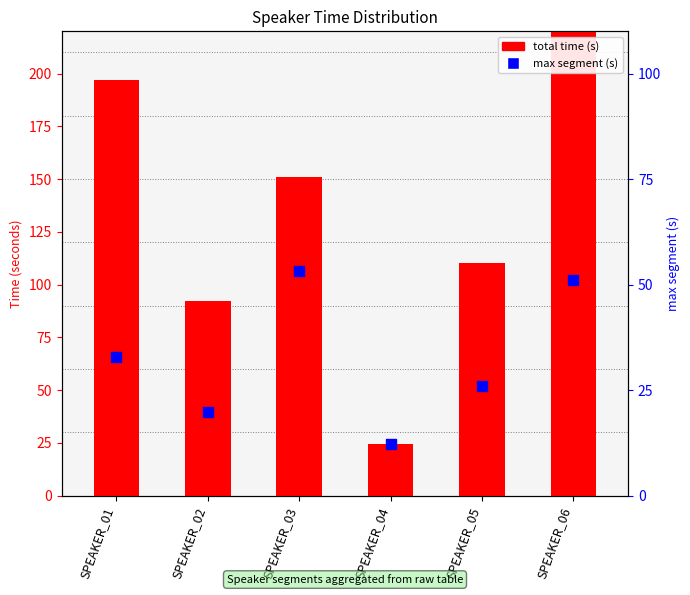

Which series reaches the minimum Y coordinate?

total time (s)